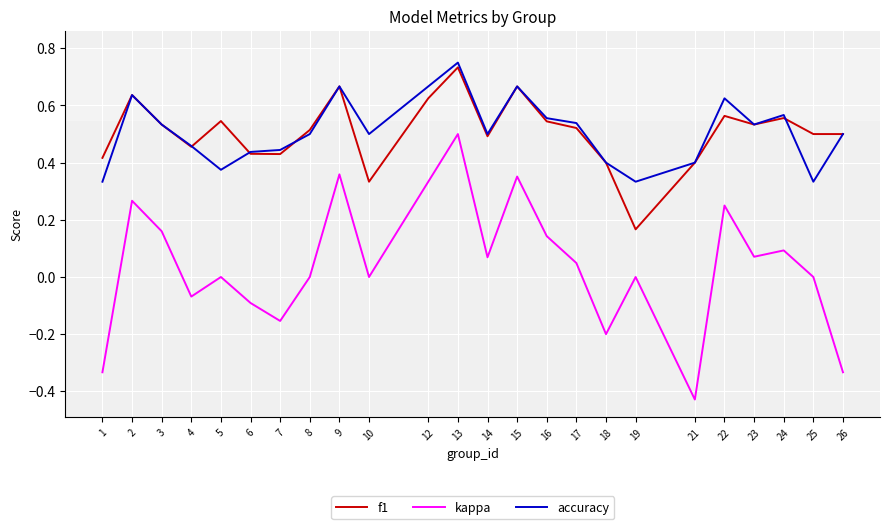

At 25, list the series in order from largest to smallest.

f1, accuracy, kappa